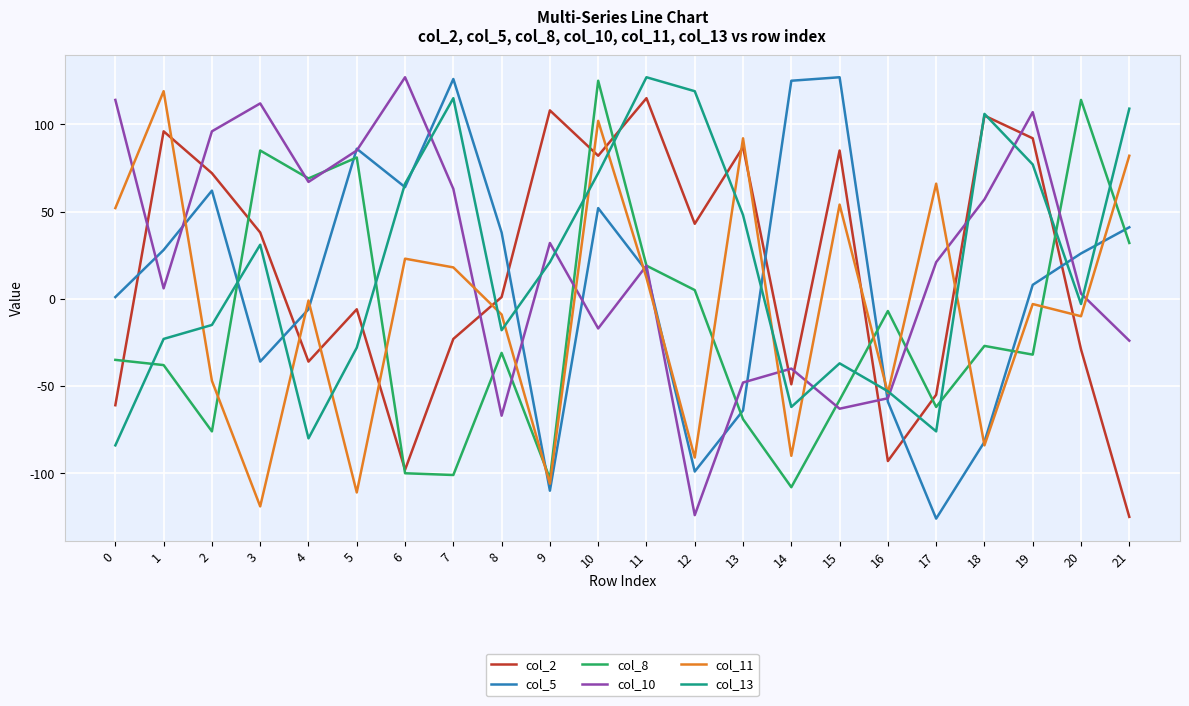

How many values in the col_10 series are below 21?

11